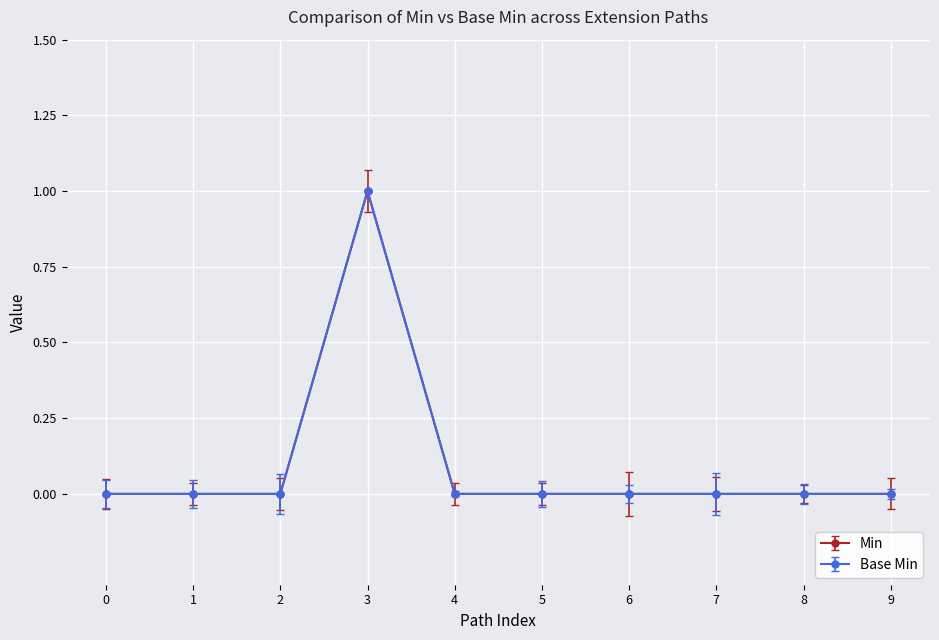

Is this an area chart (filled region under the line)?

No